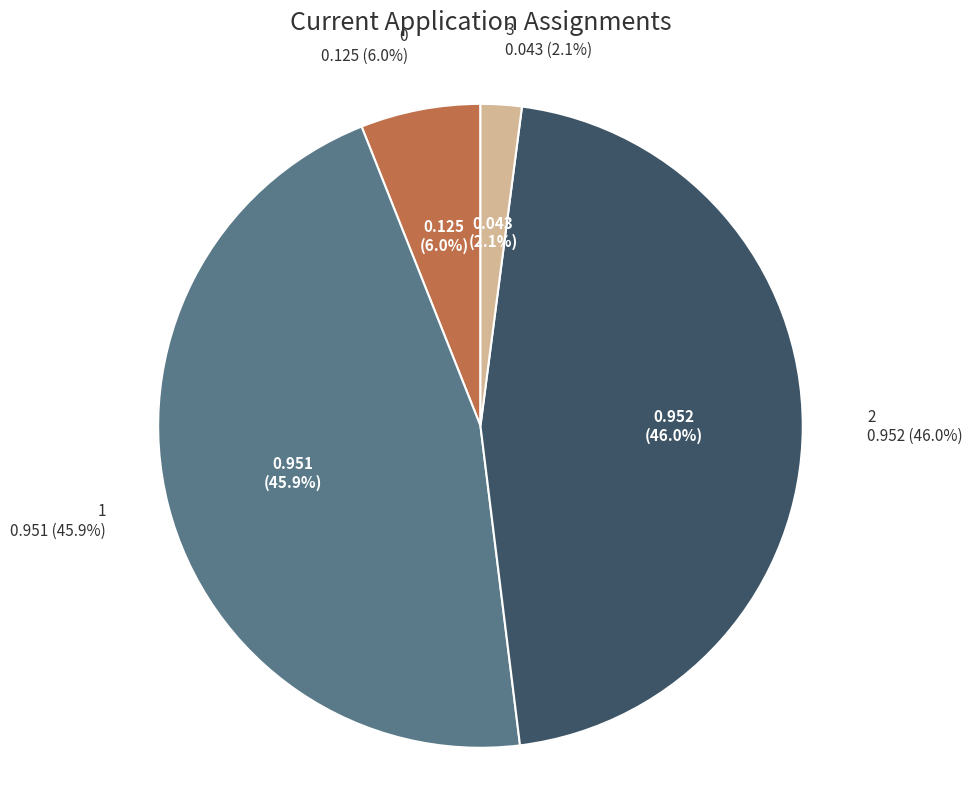

How many slices are in this pie chart?

4